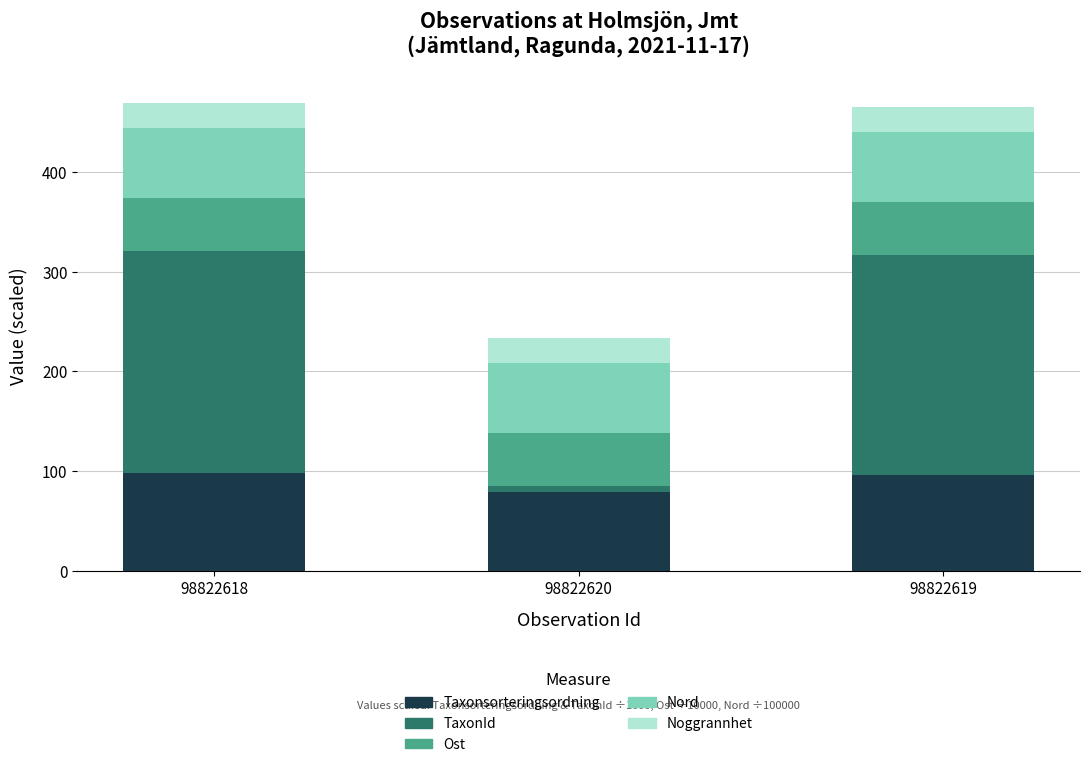

Reading left to right, list the values for the Taxonsorteringsordning series.

98.5	78.6	96.3